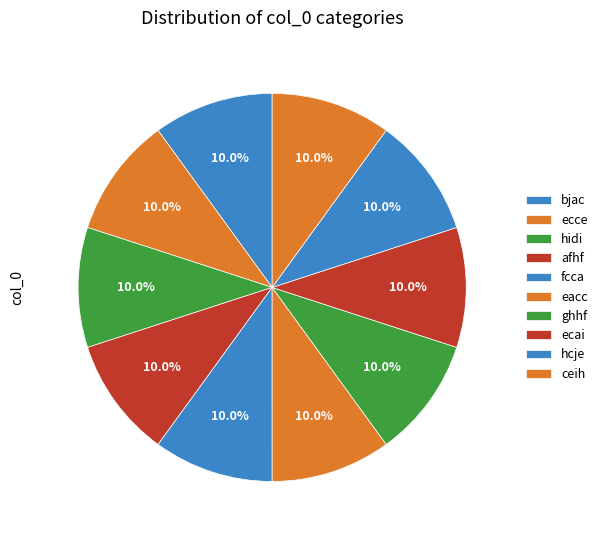

What is the ratio of the value at hcje to the value at ghhf?

1.0